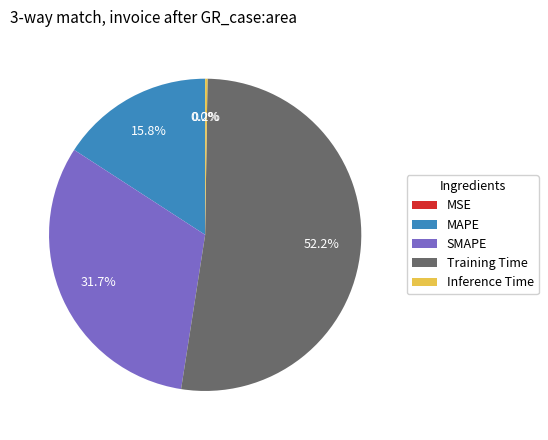

What percentage is the Training Time slice, to the nearest percent?

52%